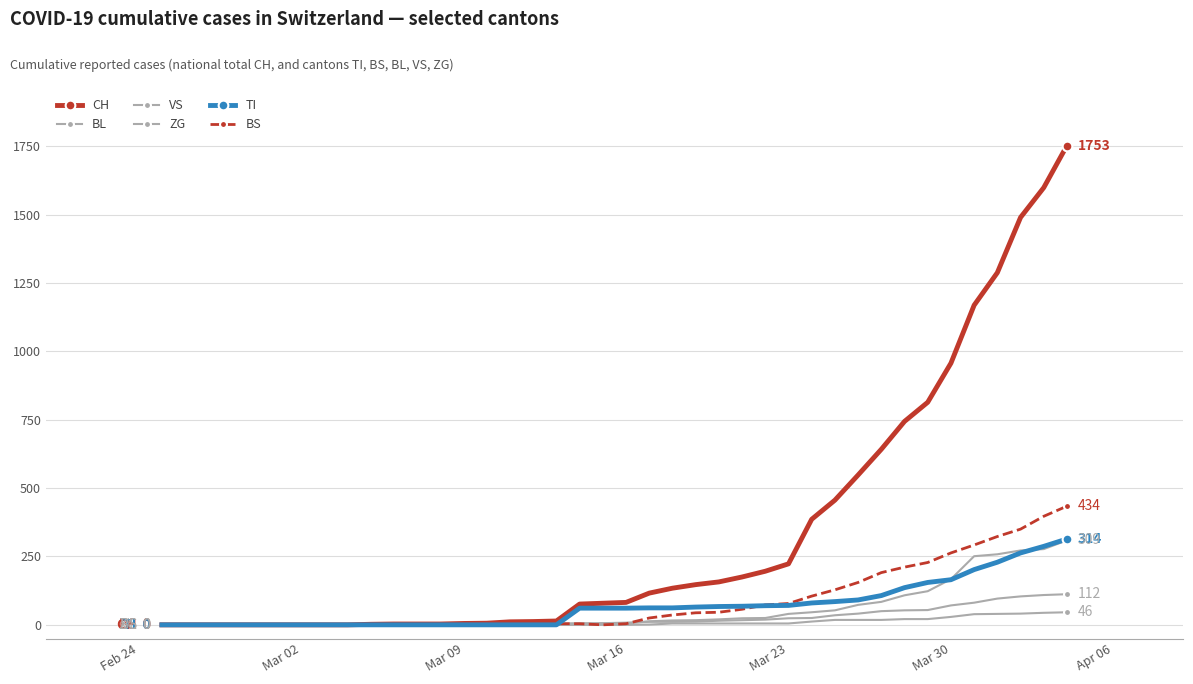

True or false: ZG and BS cross at least once.

False